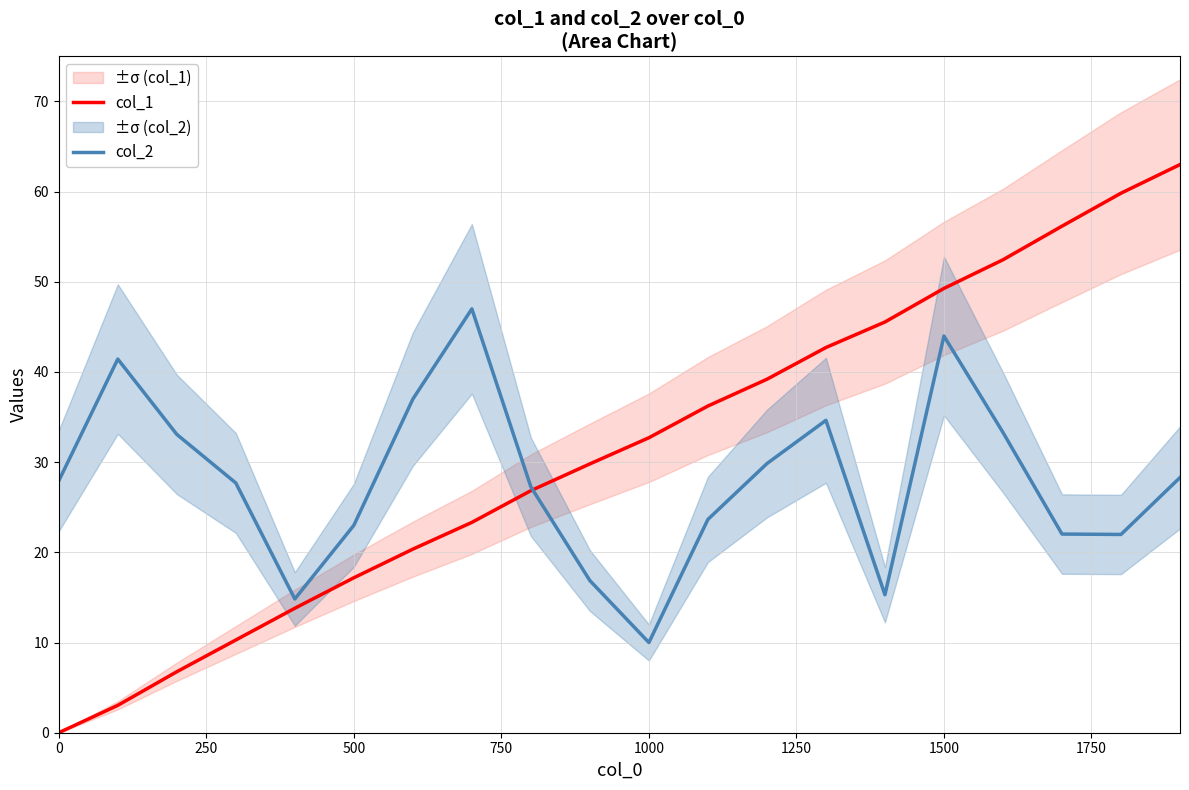

The value of col_1 at 1500 is 33.3. True or false?

False